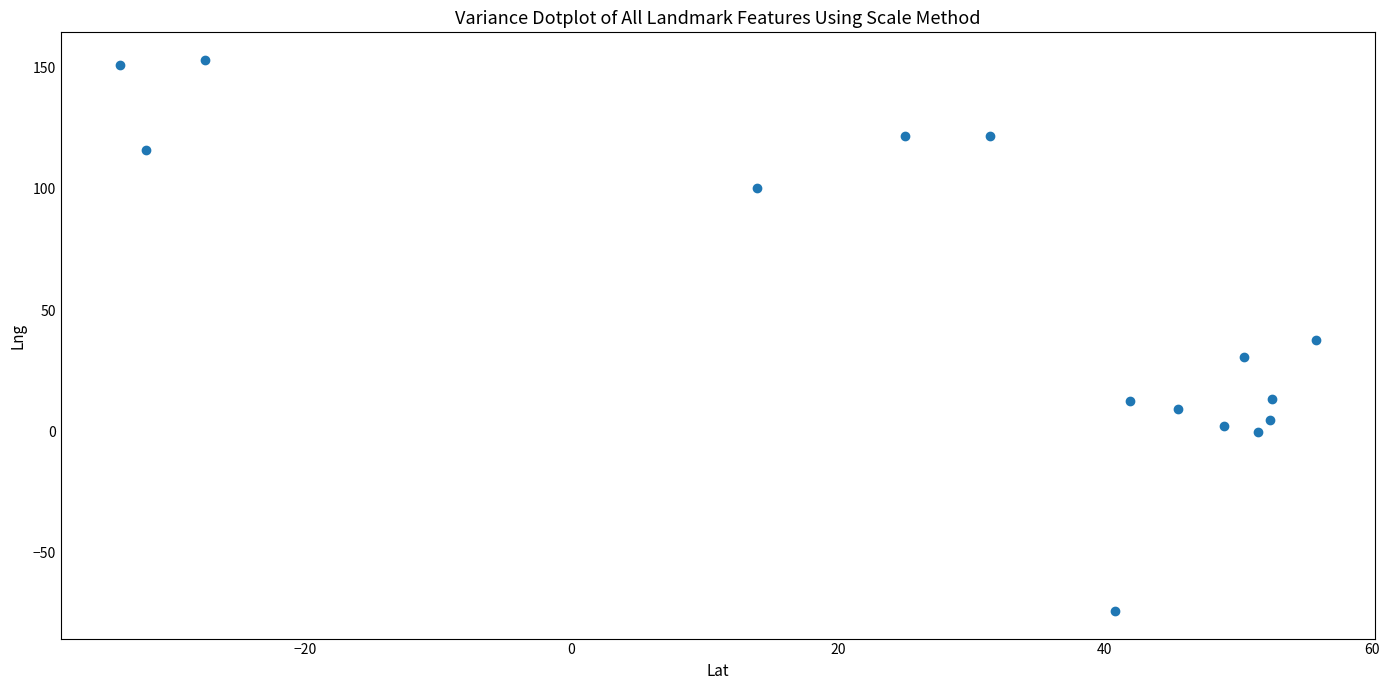

What is the range of Y values (max minus min)?

227.0